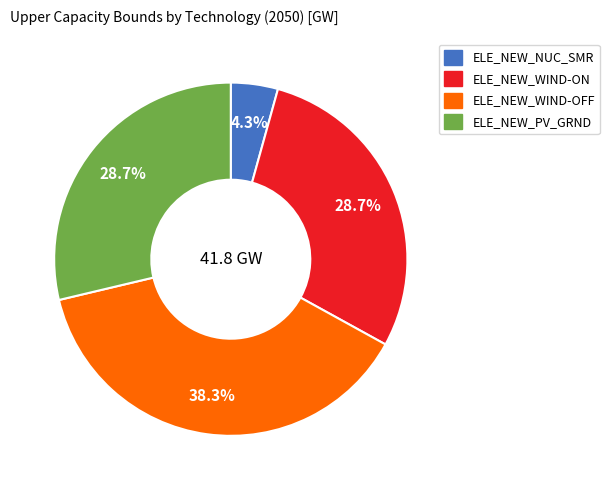

What is the total percentage of ELE_NEW_NUC_SMR and ELE_NEW_PV_GRND?

33.0%